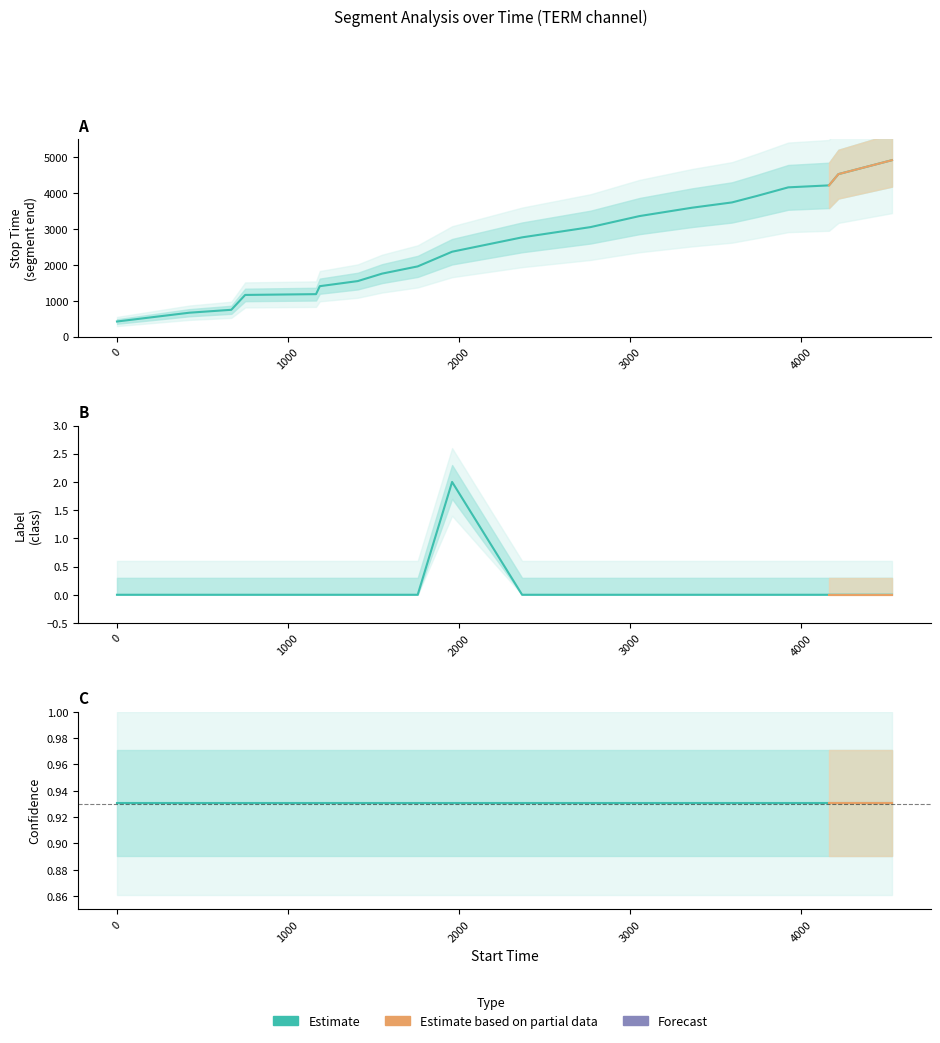

What is the sum of all stop_time values?

51481